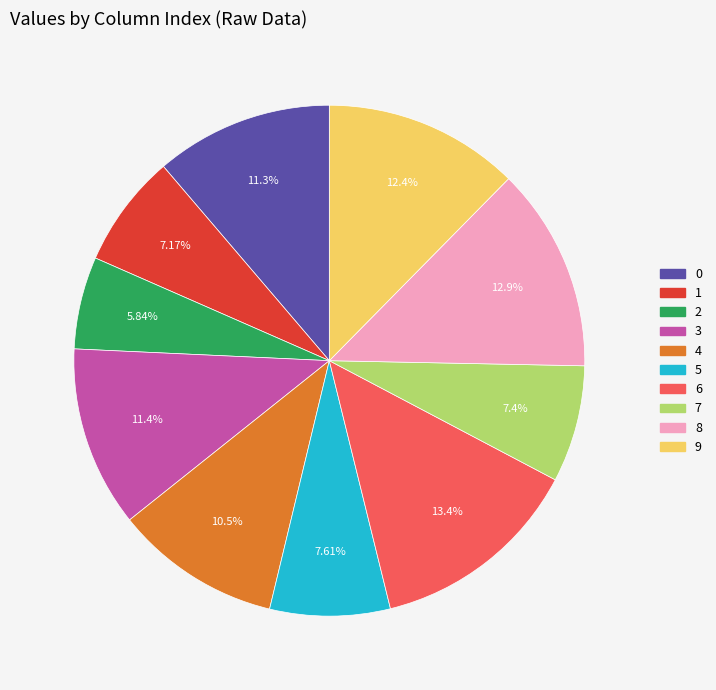

Approximately how many times larger is the value at 3 compared to 0?

1.0